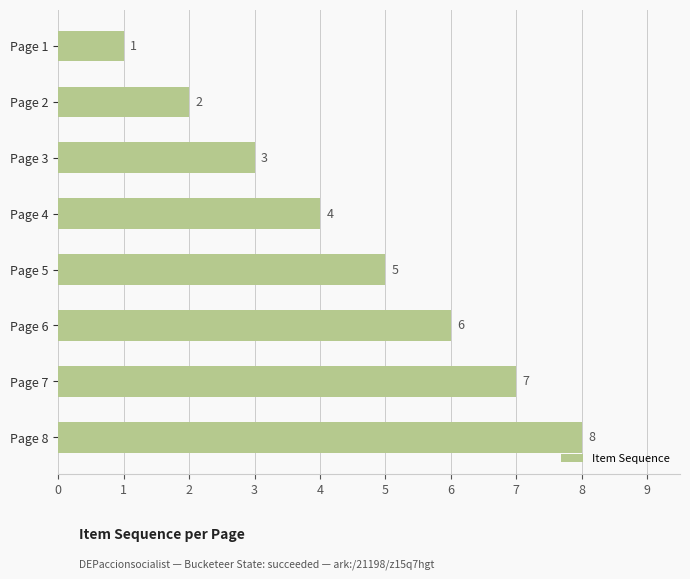

Are the bars grouped side by side (vs. stacked)?

No